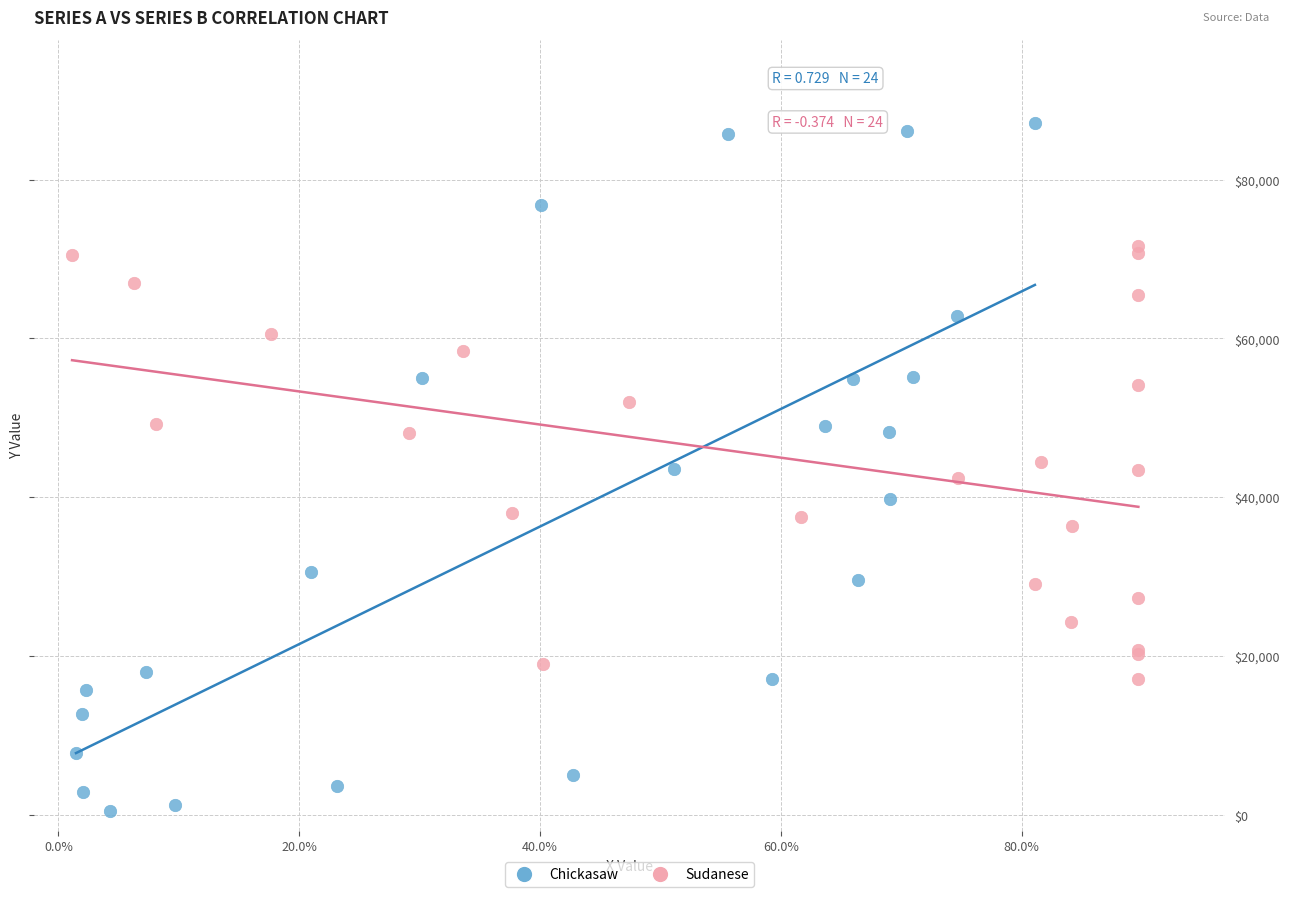

Which series contains the lowest Y value?

Chickasaw